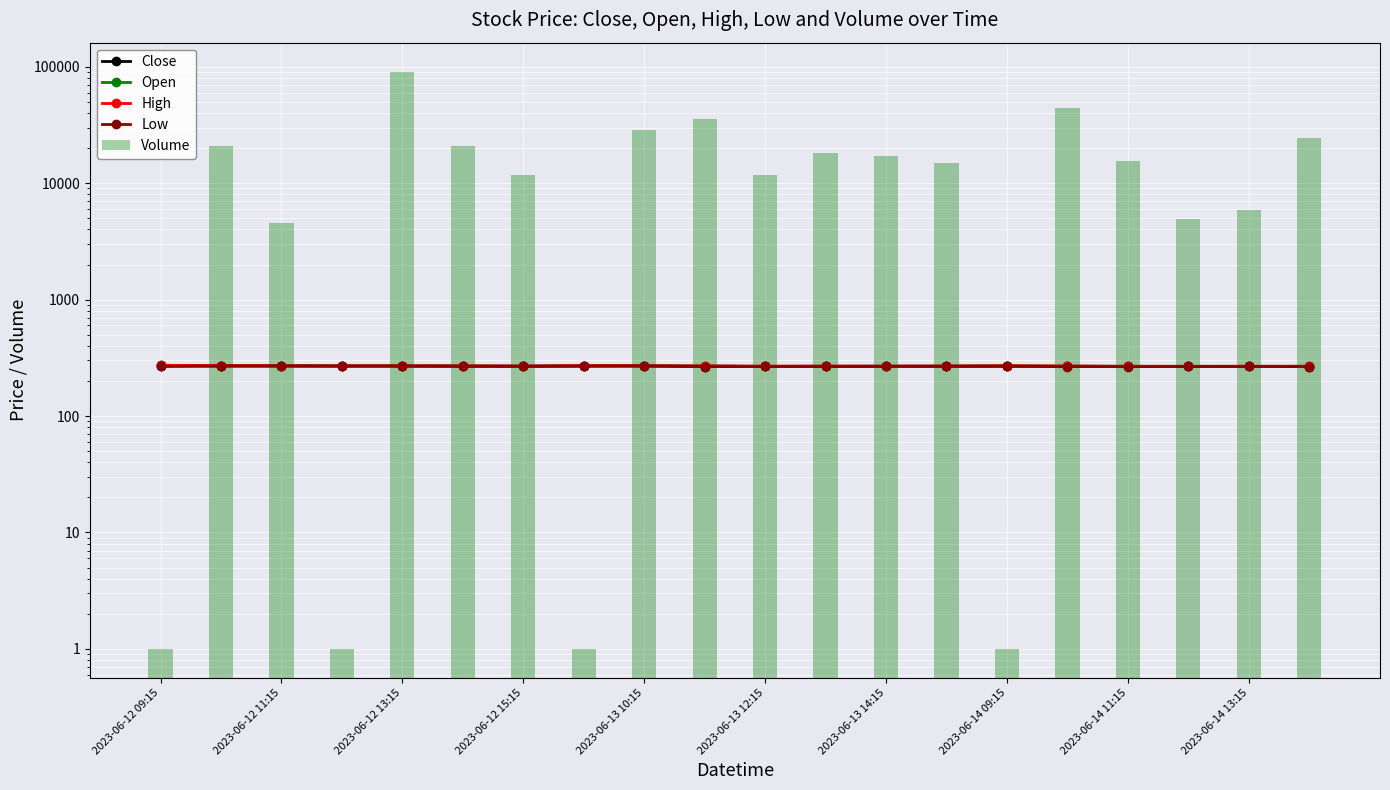

Rank the series by their maximum value, from lowest to highest.

Low, Close, Open, High, Volume